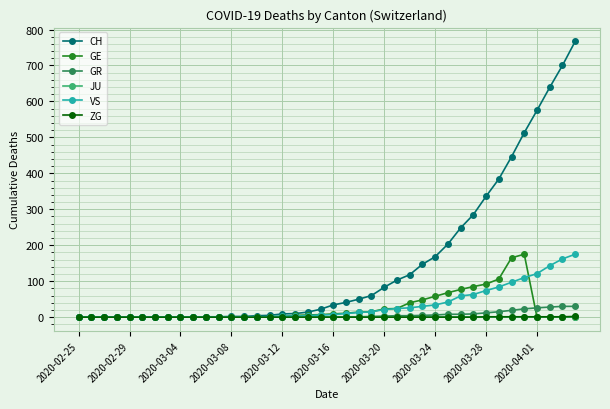

Which series has the widest spread of values?

CH